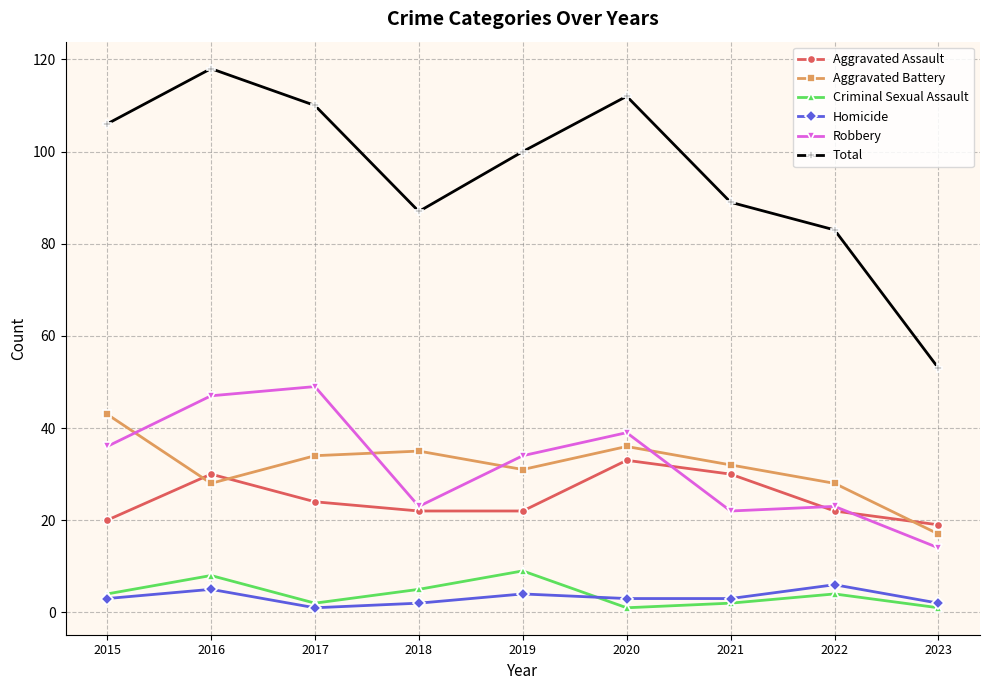

Between 2015 and 2021, which series saw the biggest shift?

Total